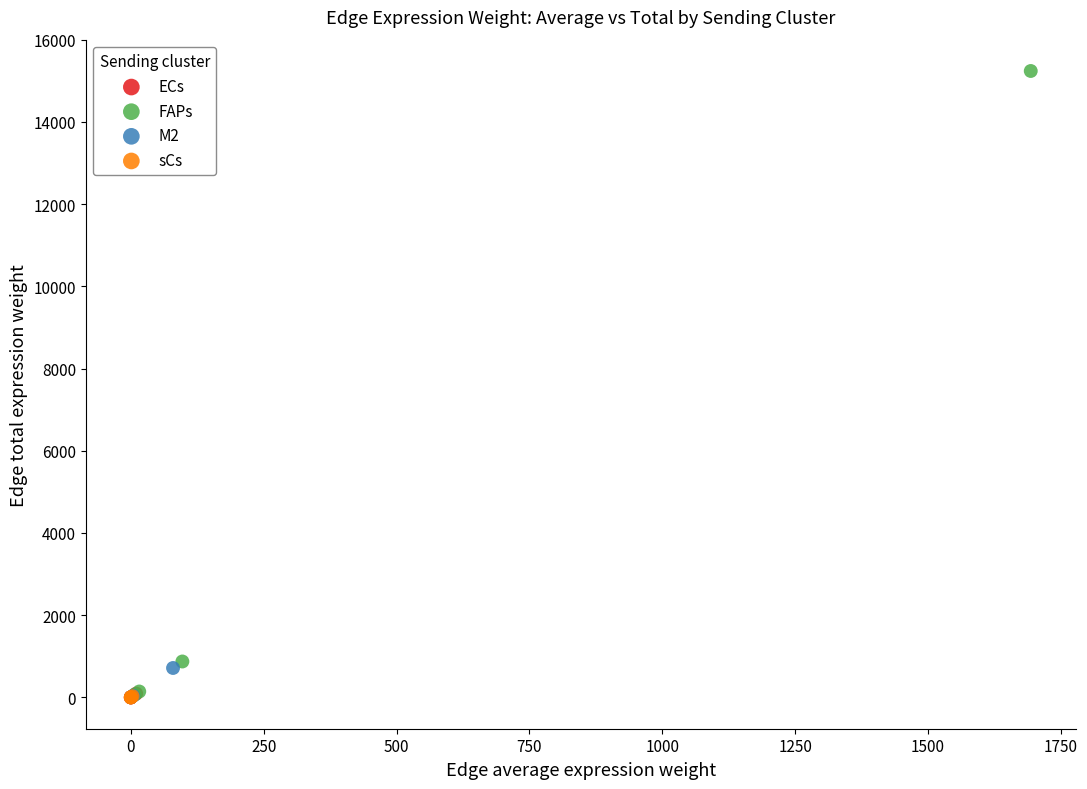

Which series has the largest Y range (max minus min)?

FAPs